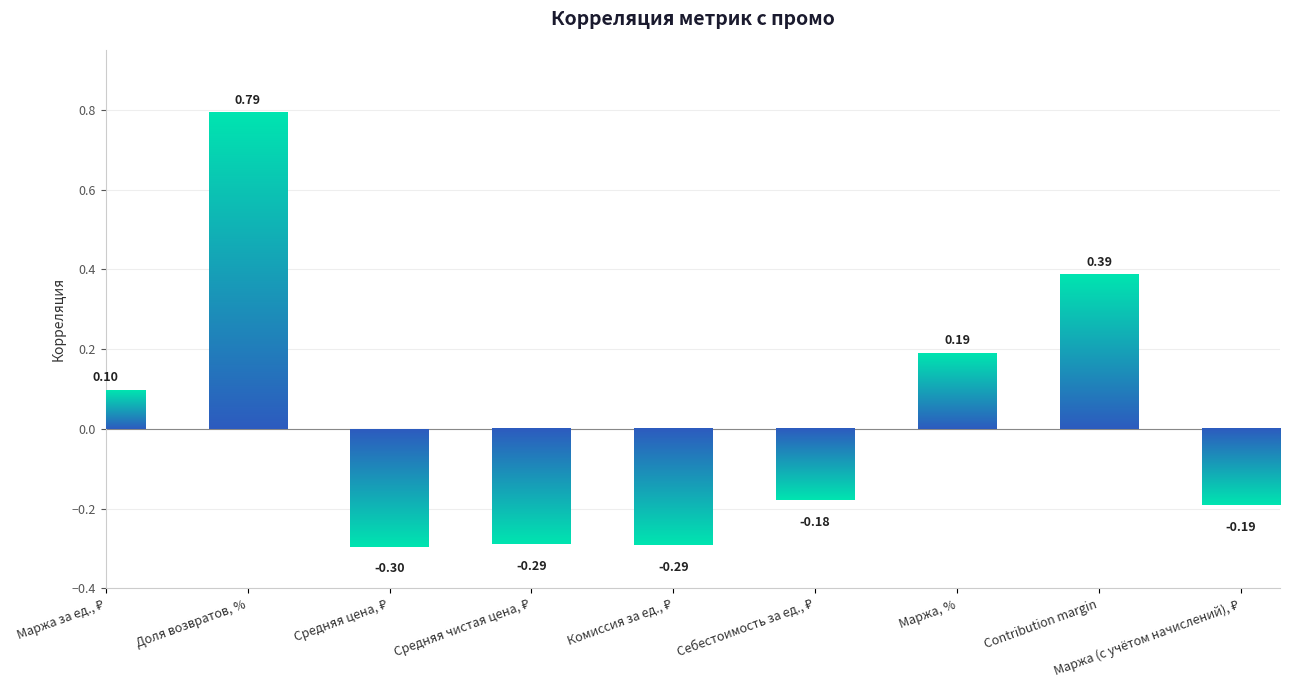

Is it true that the value at Маржа за ед., ₽ is 0.1?

True